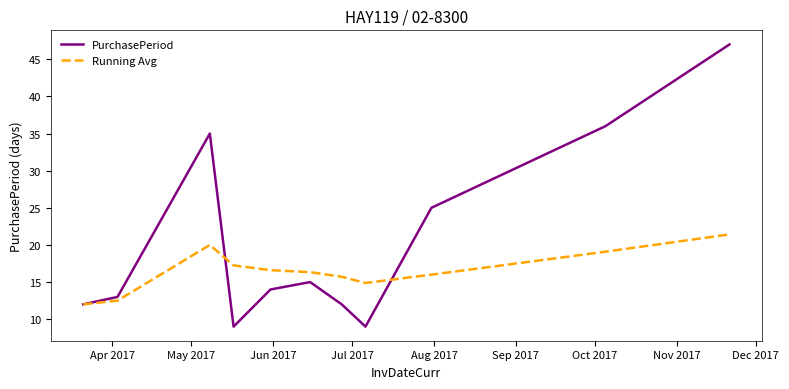

Which series has the largest total across all categories?

PurchasePeriod